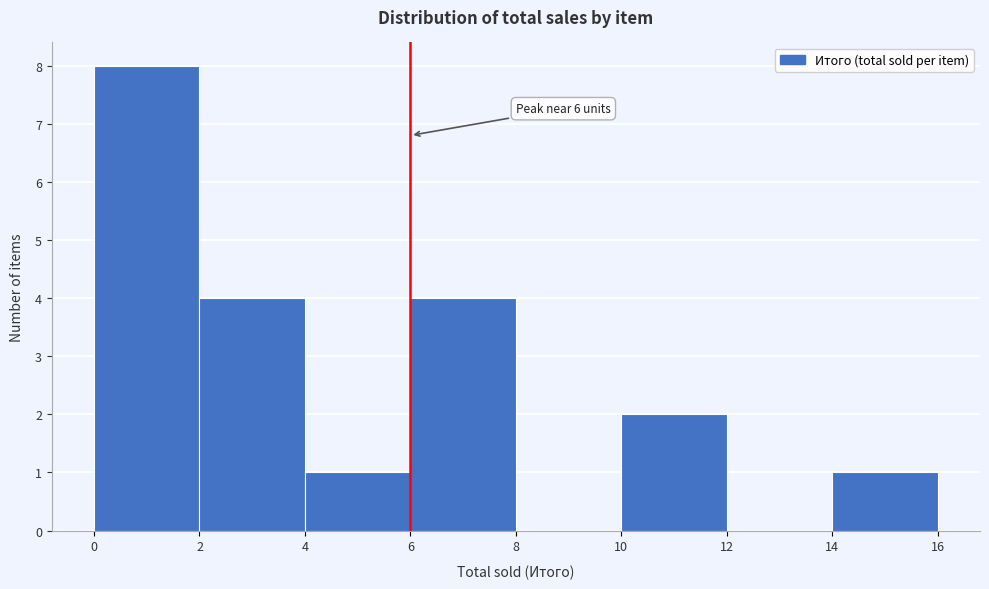

Over which range of the x-axis is the bar tallest?

0 to 2